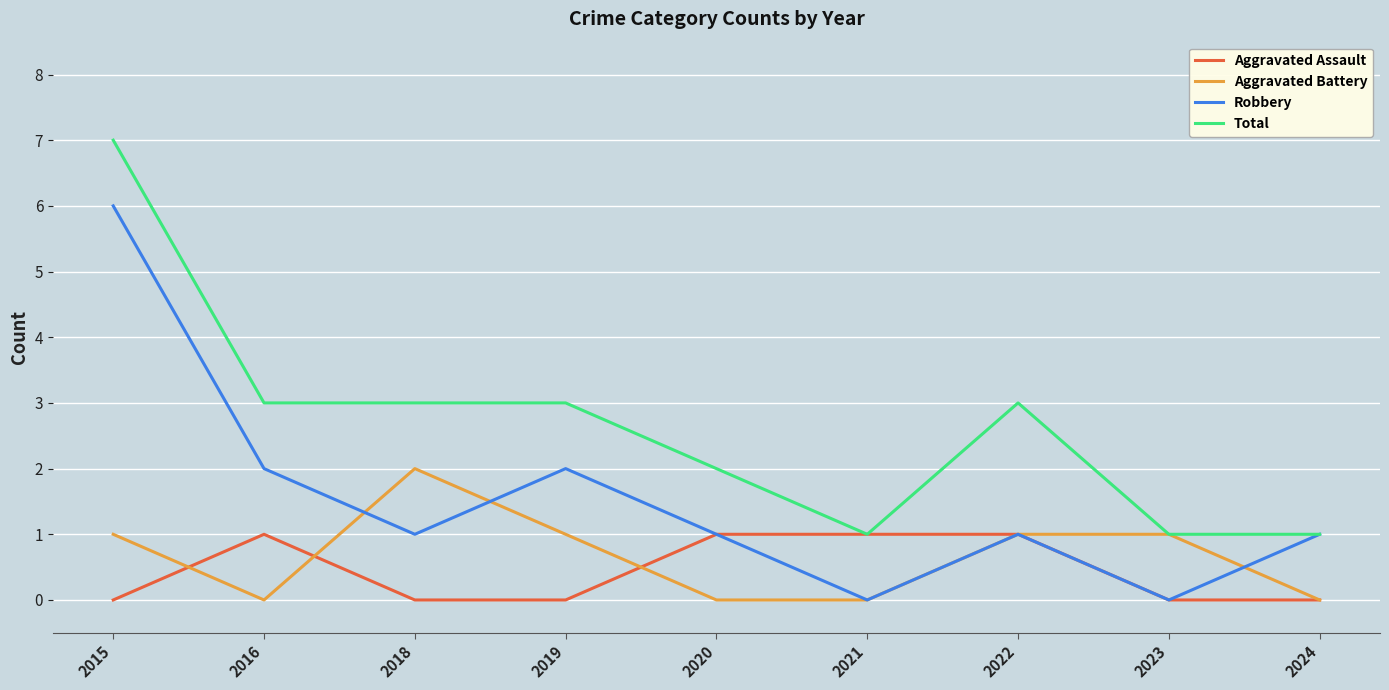

How many values in the Total series are below 3?

4